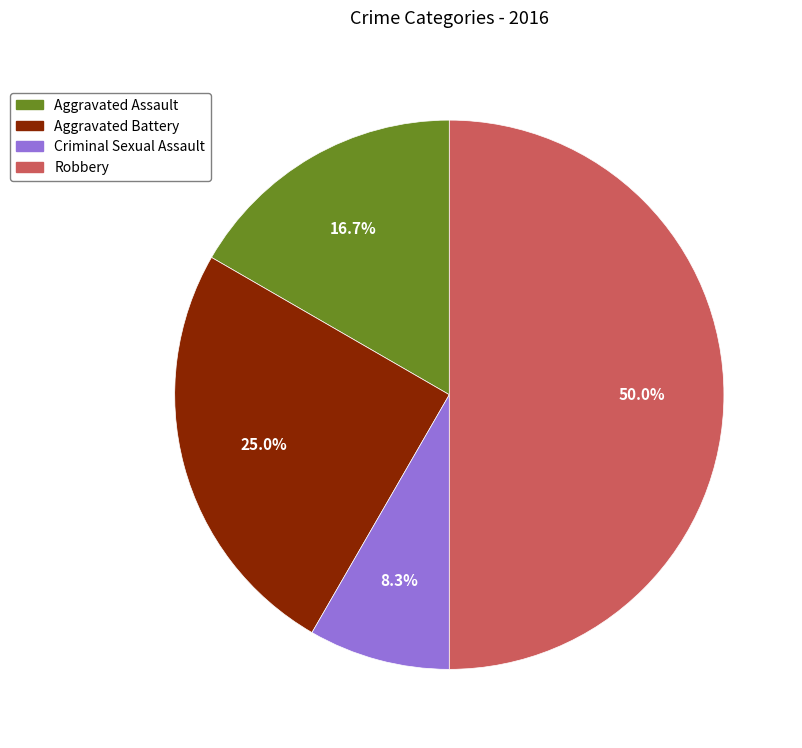

To the nearest percent, what portion does Robbery represent?

50%